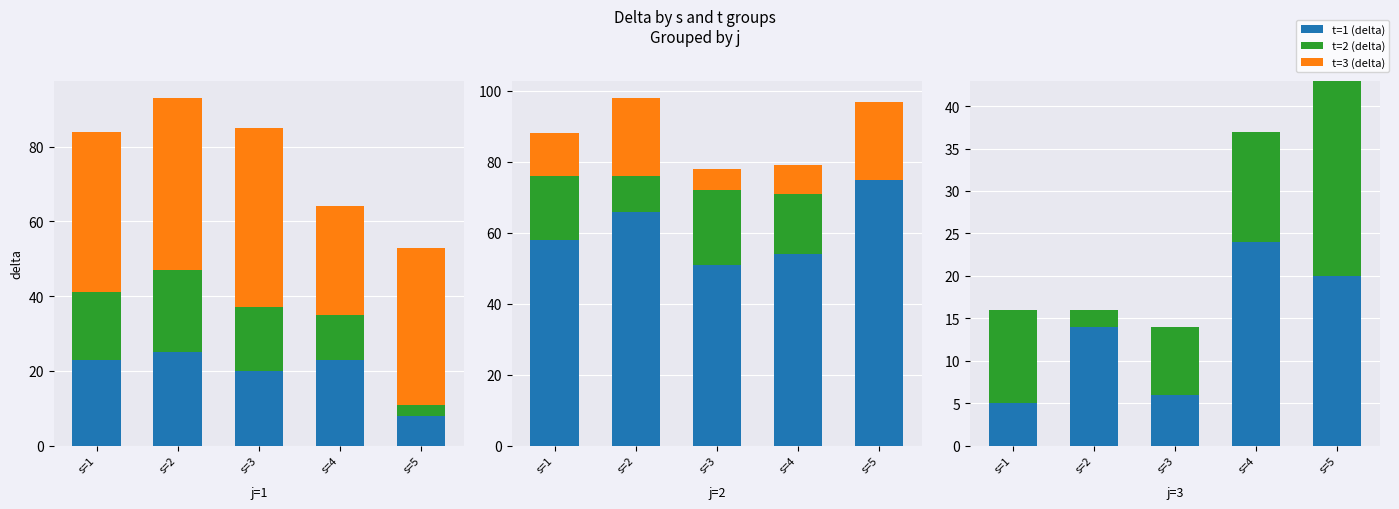

Rank the series at s=2 from highest to lowest value.

t=1 (delta), t=2 (delta), t=3 (delta)